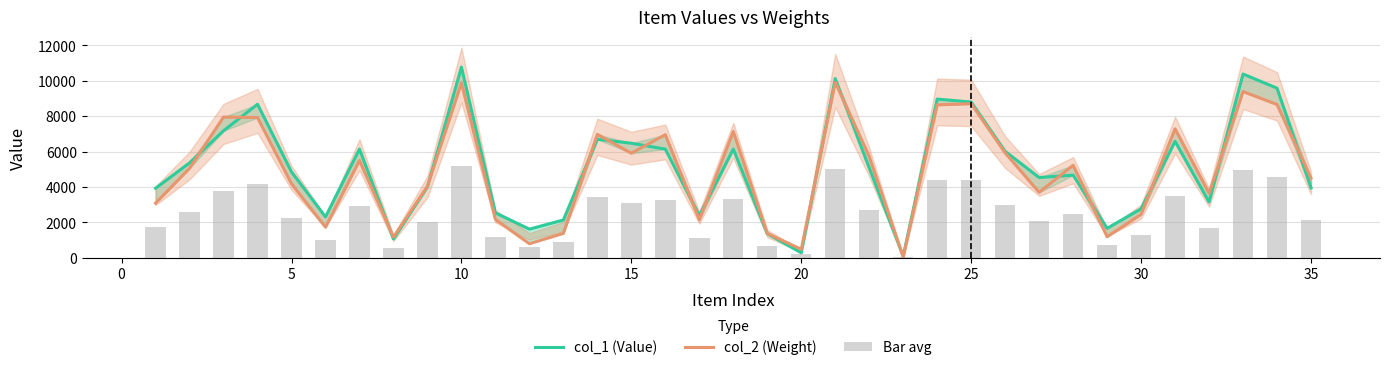

Rank the series by their maximum value, from lowest to highest.

Bar avg, col_2 (Weight), col_1 (Value)